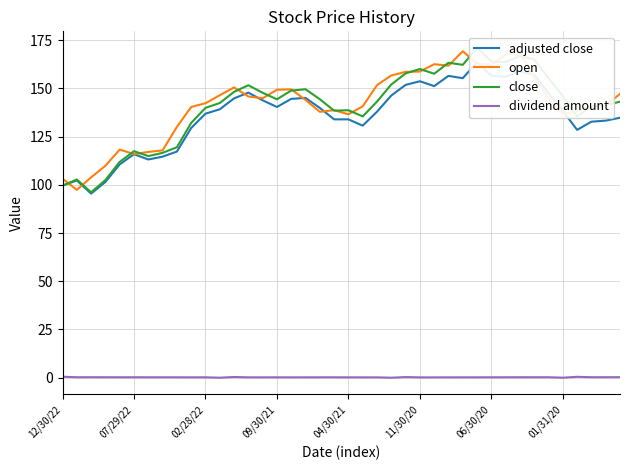

At which label does open first exceed 144?

11